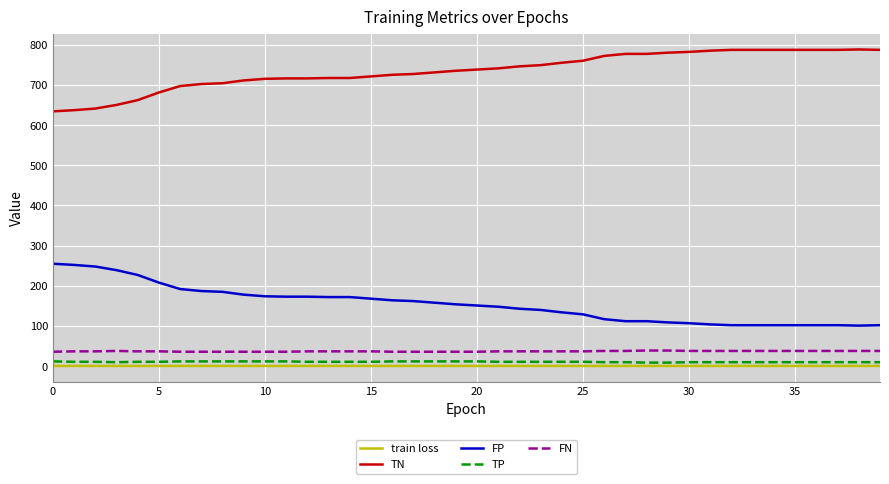

What is the maximum value for FN?

39.0